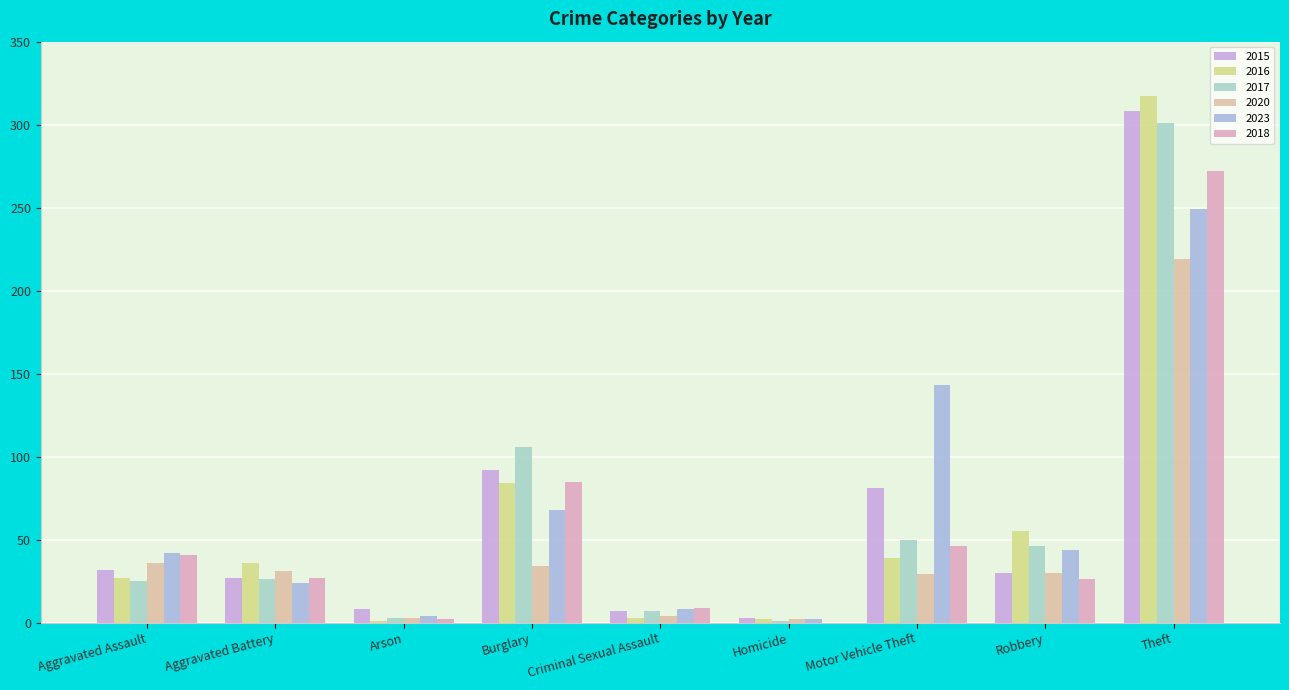

What is the label of the 6th bar from the right?

Burglary